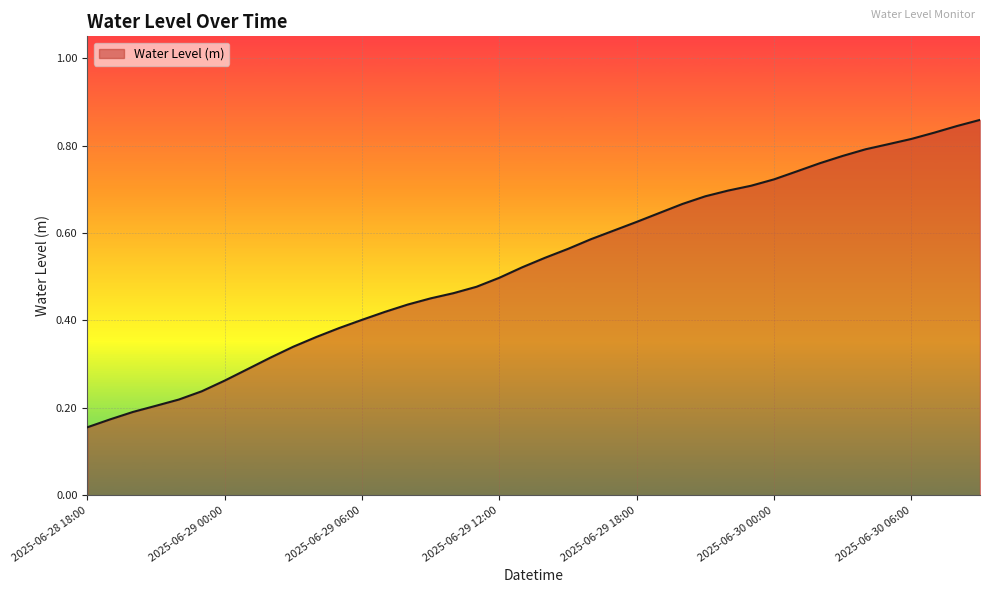

List the labels in order of value, smallest first.

2025-06-28 18:00, 2025-06-28 19:00, 2025-06-28 20:00, 2025-06-28 21:00, 2025-06-28 22:00, 2025-06-28 23:00, 2025-06-29 00:00, 2025-06-29 01:00, 2025-06-29 02:00, 2025-06-29 03:00, 2025-06-29 04:00, 2025-06-29 05:00, 2025-06-29 06:00, 2025-06-29 07:00, 2025-06-29 08:00, 2025-06-29 09:00, 2025-06-29 10:00, 2025-06-29 11:00, 2025-06-29 12:00, 2025-06-29 13:00, 2025-06-29 14:00, 2025-06-29 15:00, 2025-06-29 16:00, 2025-06-29 17:00, 2025-06-29 18:00, 2025-06-29 19:00, 2025-06-29 20:00, 2025-06-29 21:00, 2025-06-29 22:00, 2025-06-29 23:00, 2025-06-30 00:00, 2025-06-30 01:00, 2025-06-30 02:00, 2025-06-30 03:00, 2025-06-30 04:00, 2025-06-30 05:00, 2025-06-30 06:00, 2025-06-30 07:00, 2025-06-30 08:00, 2025-06-30 09:00